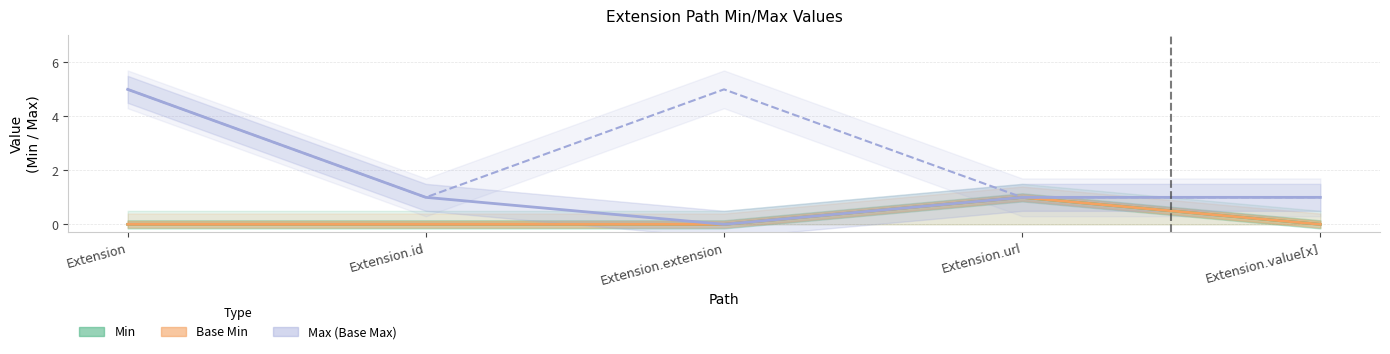

The value of Min at Extension is 0. True or false?

True